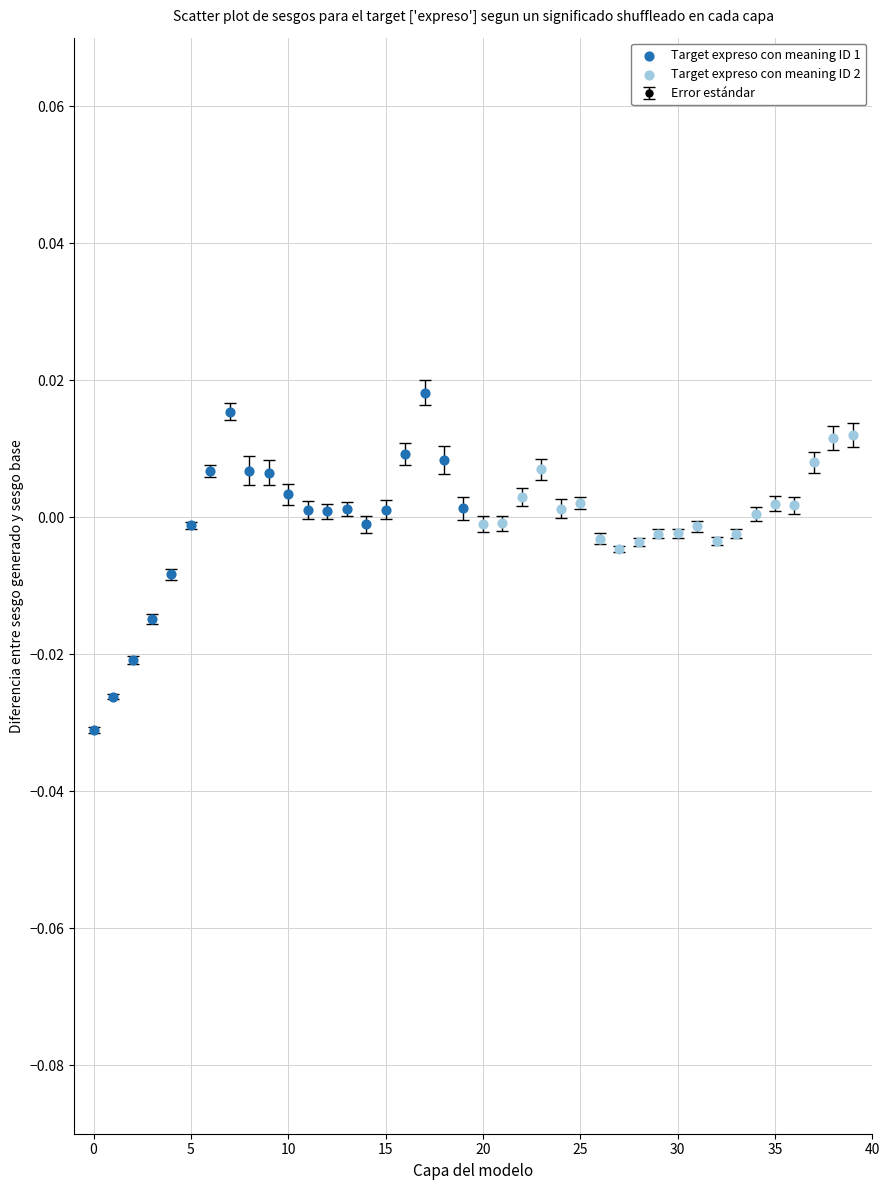

True or false: the data has more than 1 interior local peaks.

True